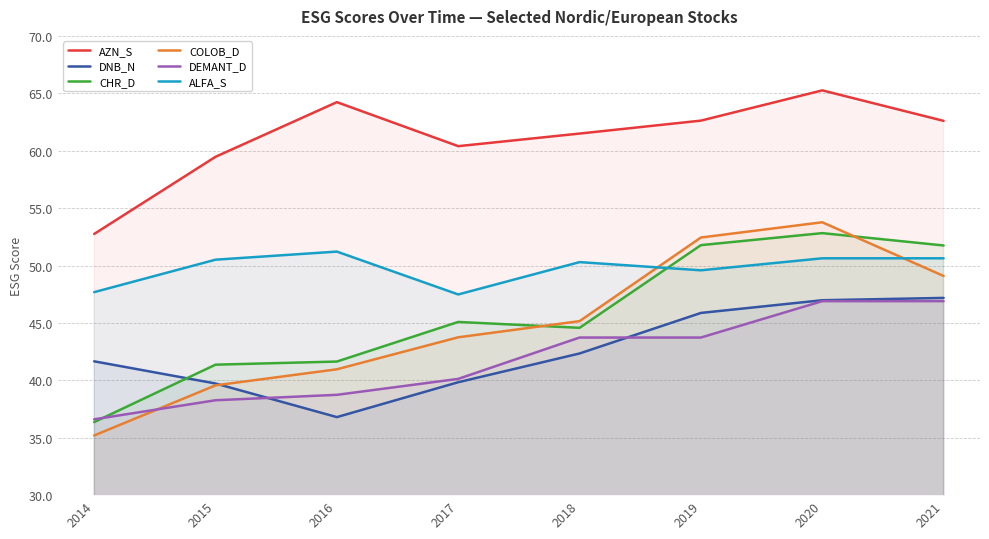

At which category is the sum across all series the highest?

2020